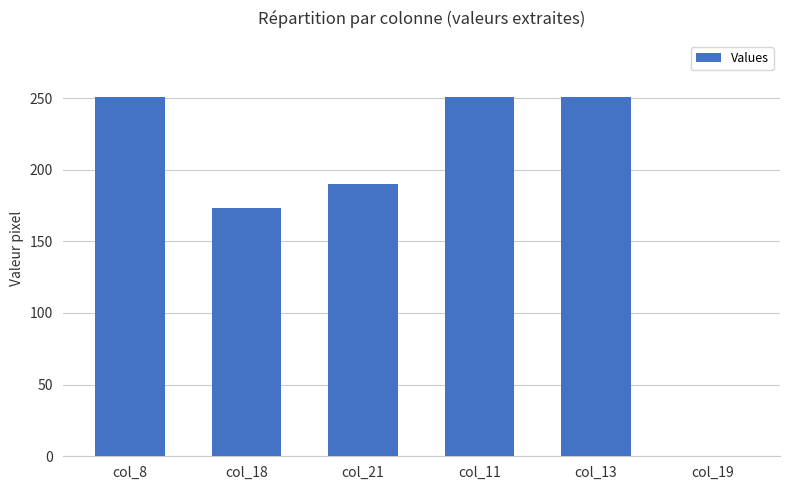

Between col_13 and col_21, which is larger?

col_13